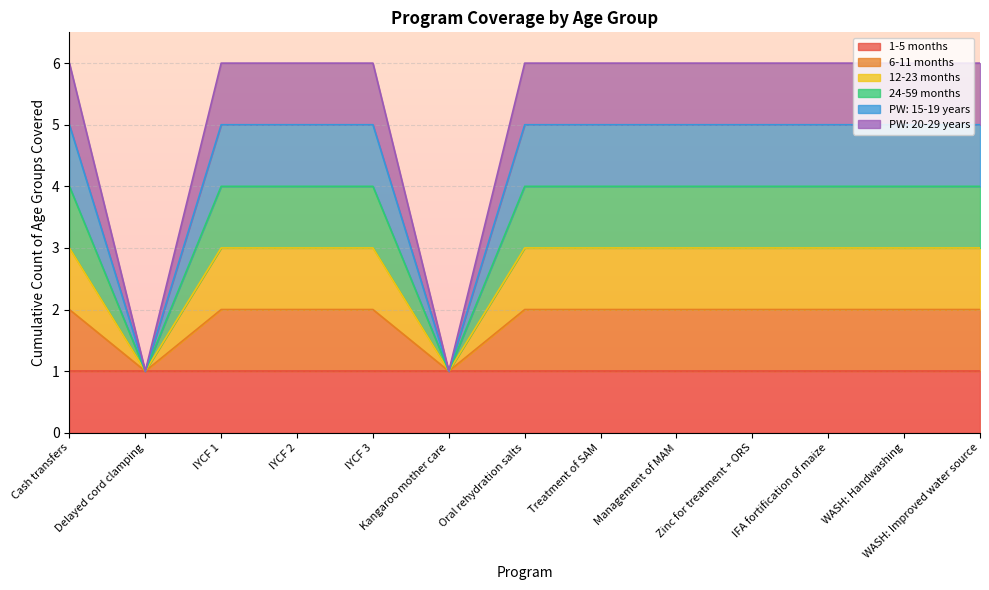

What is the sum of the PW: 20-29 years values at IYCF 2 and IFA fortification of maize?

12